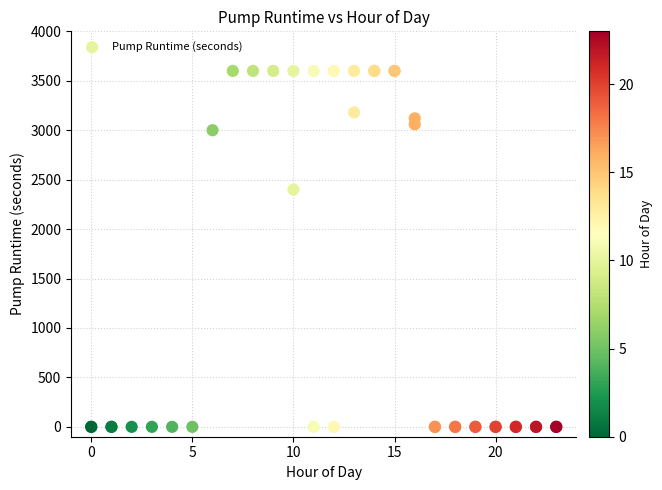

What Y value in the scatter plot is closest to 1800?

2400